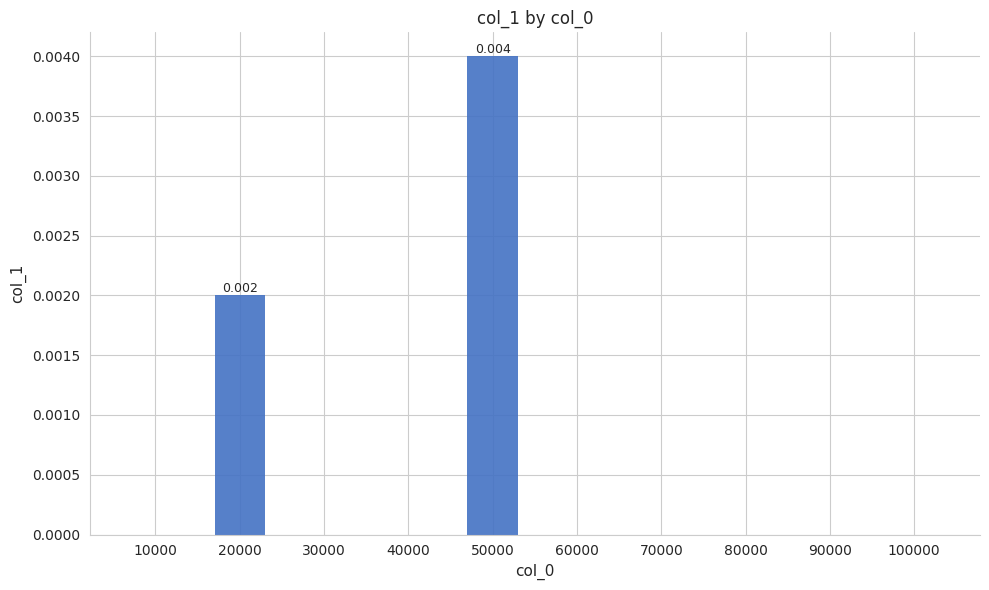

Which category has the highest value across all series?

50000